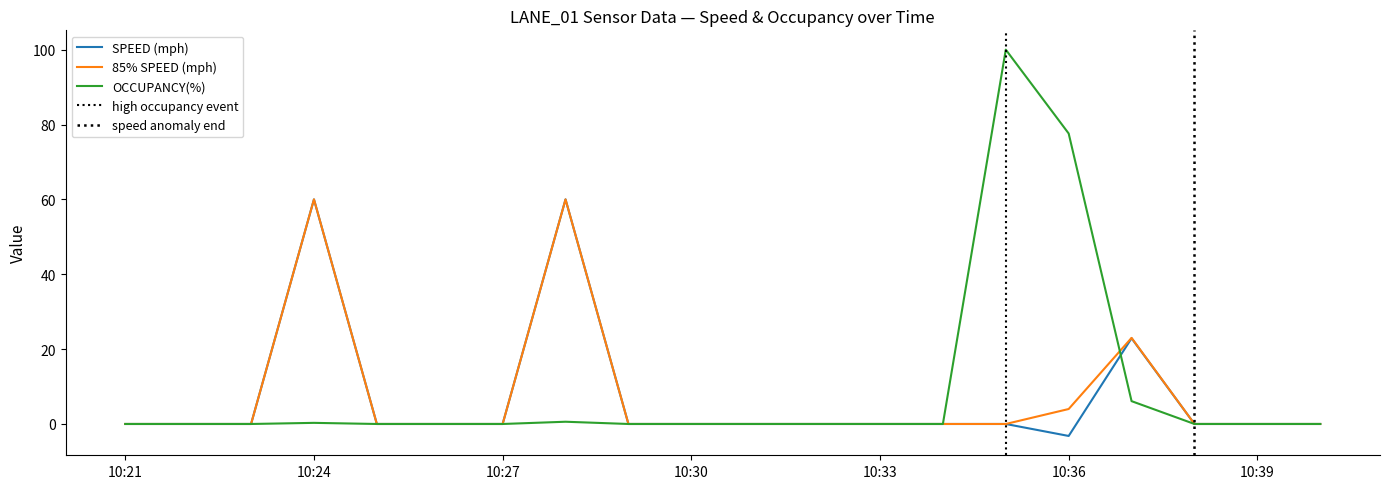

Where is OCCUPANCY(%) nearest to the value 50?

10:36